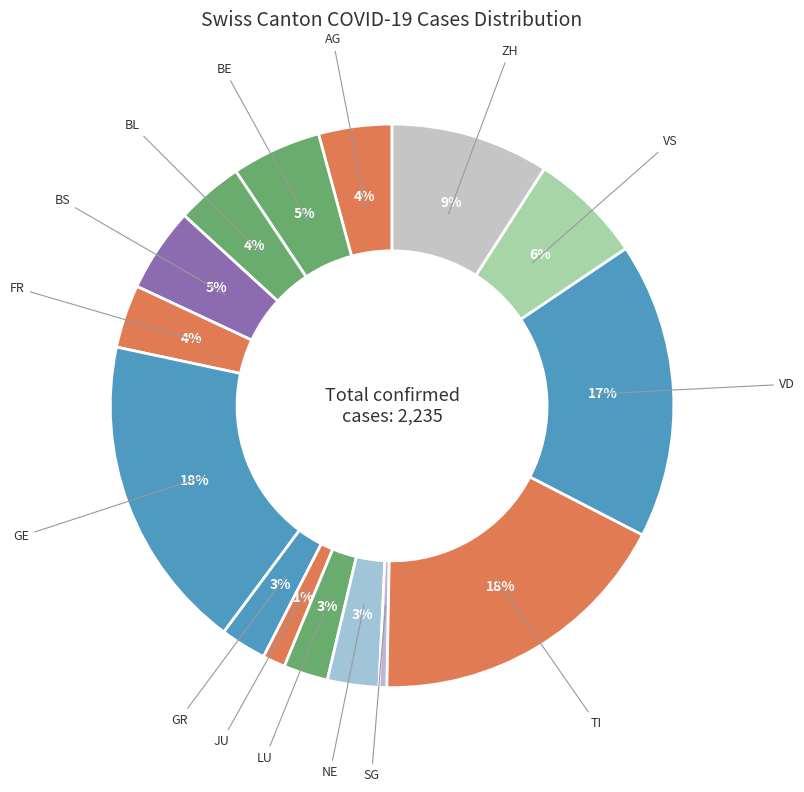

How many segments does this pie chart have?

15